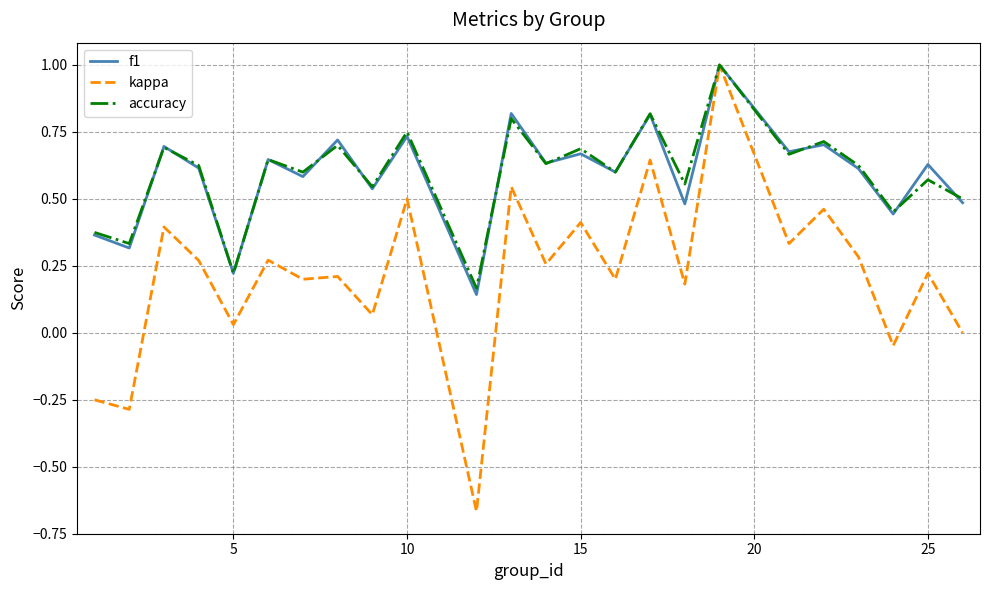

True or false: accuracy has more than 2 interior local peaks.

True